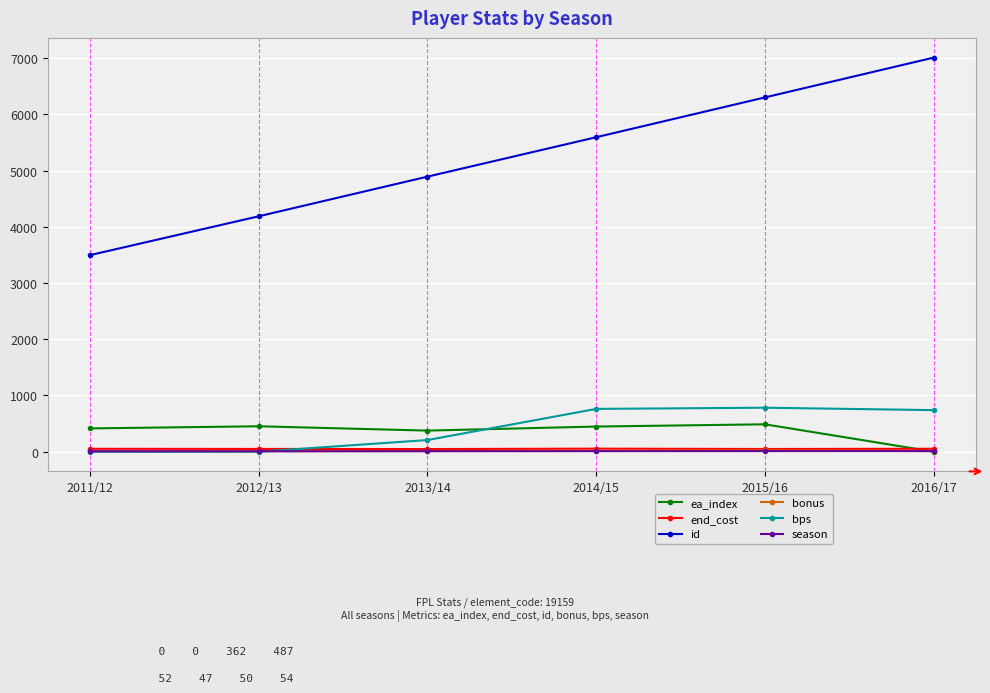

How many intersections are there between bps and ea_index?

1